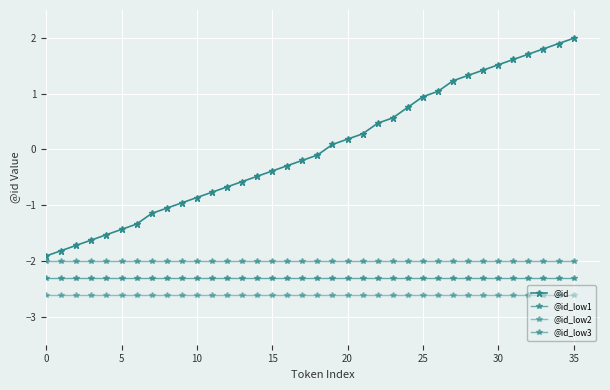

What is the label of the 32nd point from the left?

31